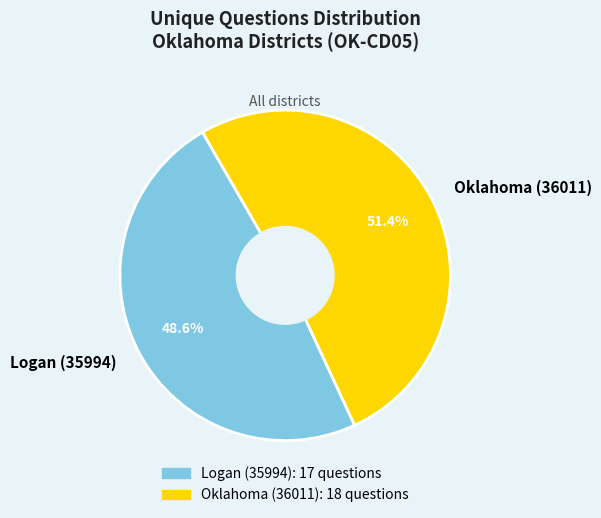

Which category has the biggest portion of the pie?

Oklahoma (36011)